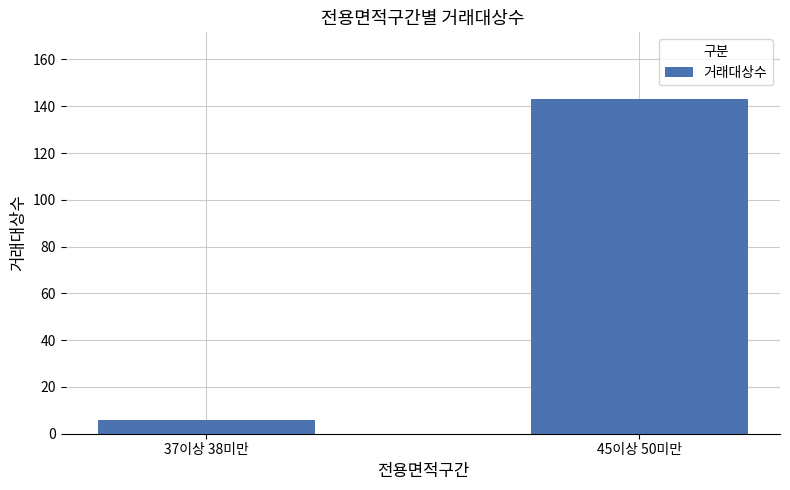

How many values are below 143?

1